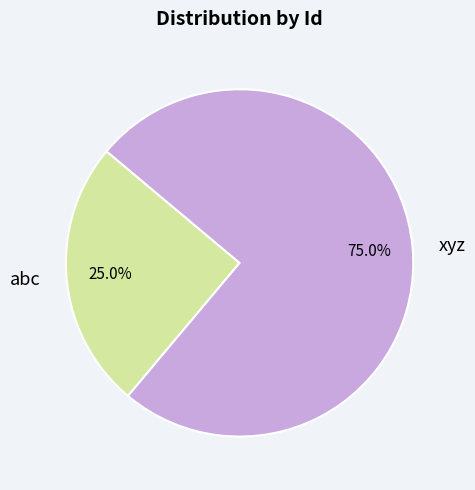

Is there any slice that represents more than half of the pie?

Yes